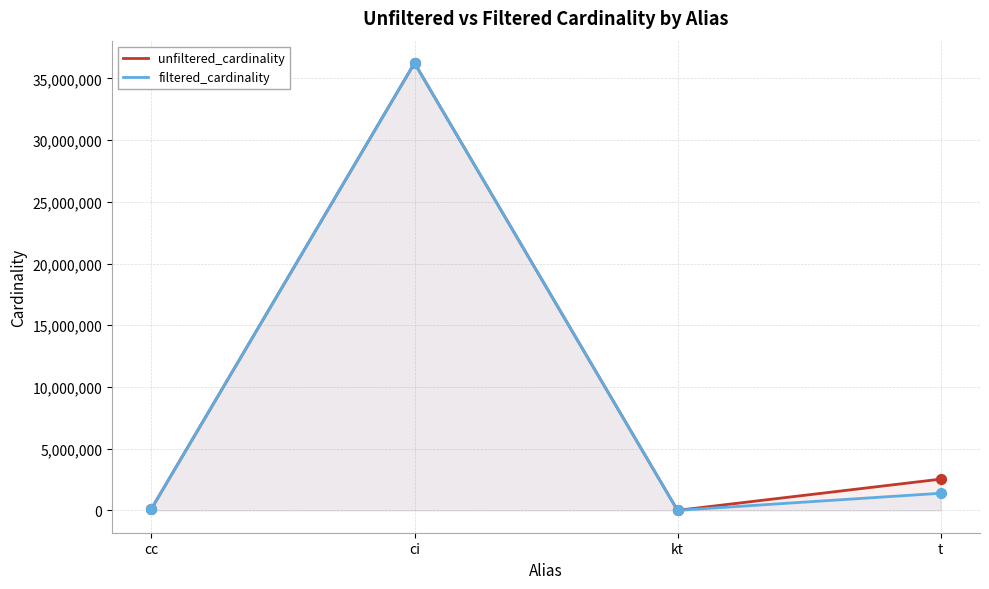

What is the total value across all series at ci?

72488688